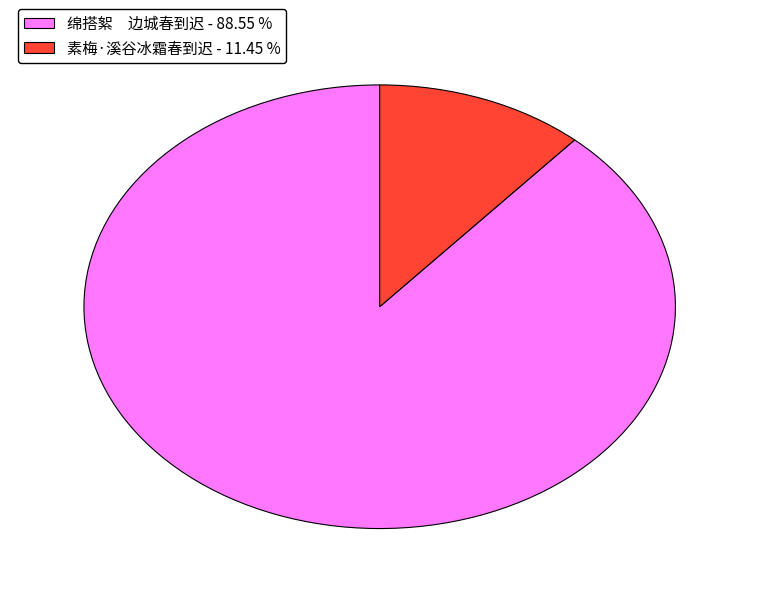

Do 绵搭絮 边城春到迟 - 88.55 % and 素梅·溪谷冰霜春到迟 - 11.45 % together represent more than half of the pie?

Yes